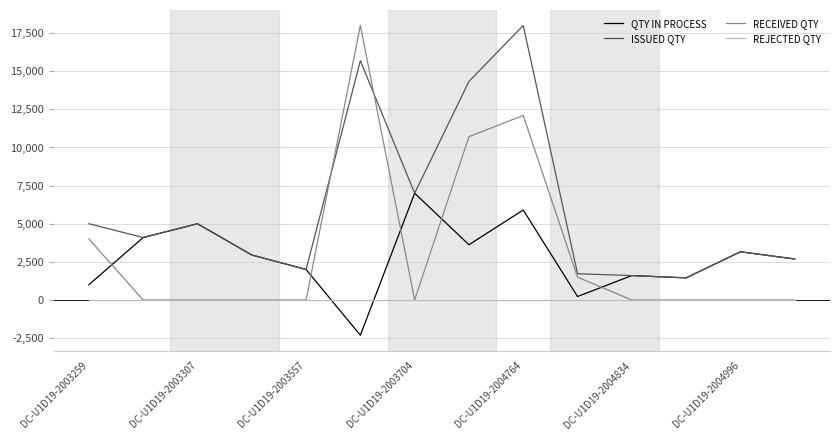

What is the lowest value of the ISSUED QTY series?

1450